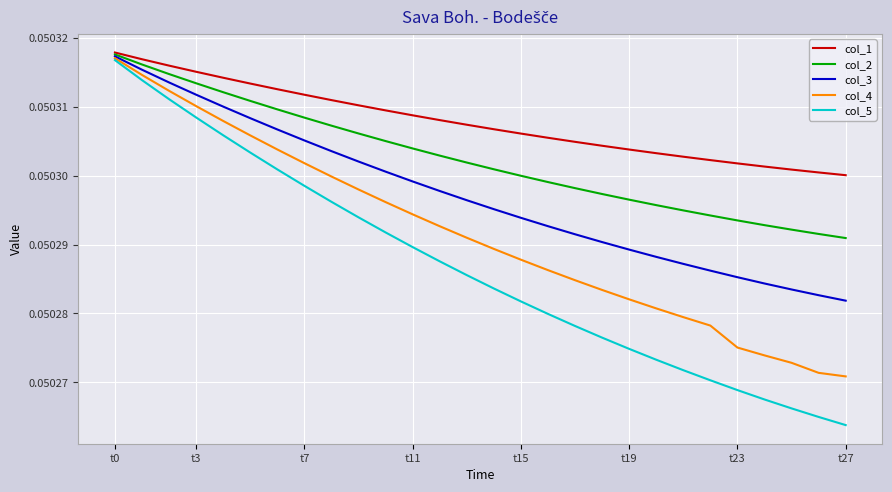

What are all the series names shown in the legend?

col_1, col_2, col_3, col_4, col_5